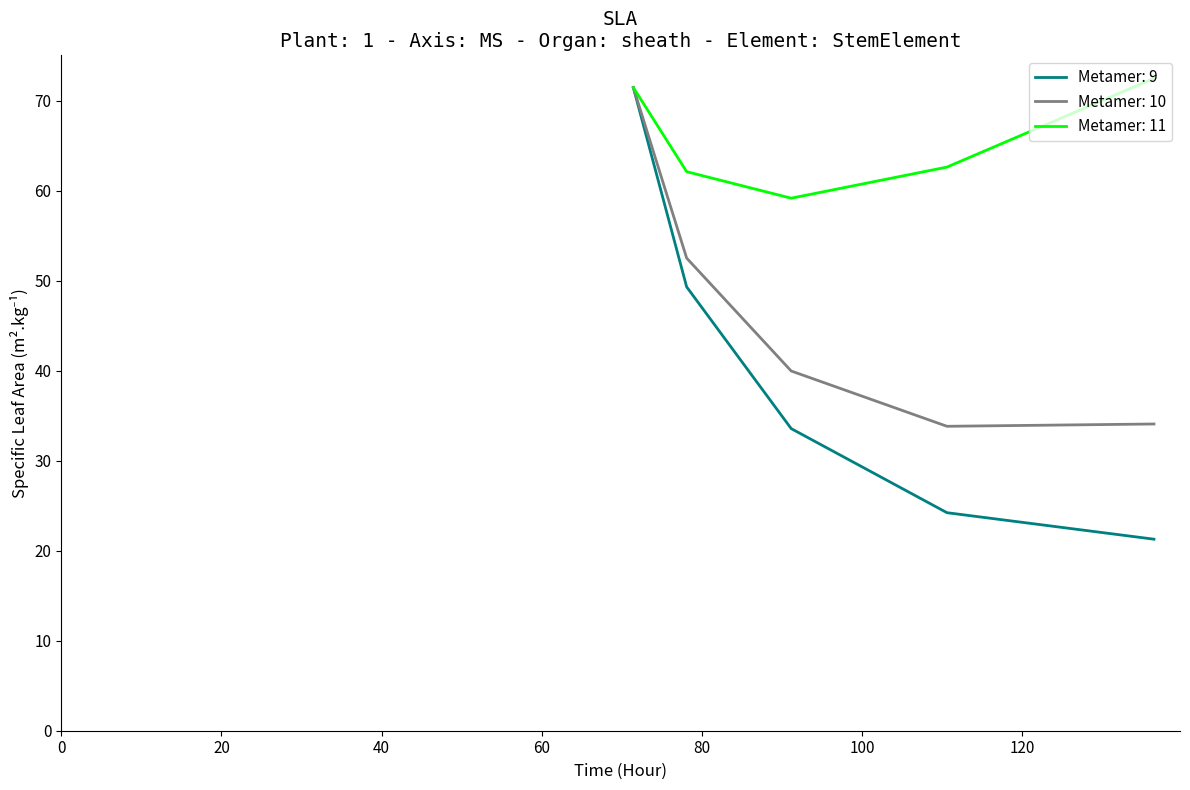

List the series in order of their overall mean, lowest first.

Metamer: 9, Metamer: 10, Metamer: 11